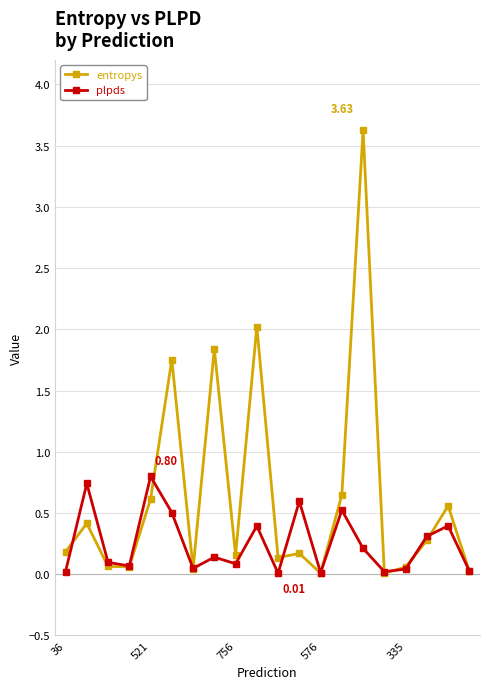

Which series has the widest spread of values?

entropys